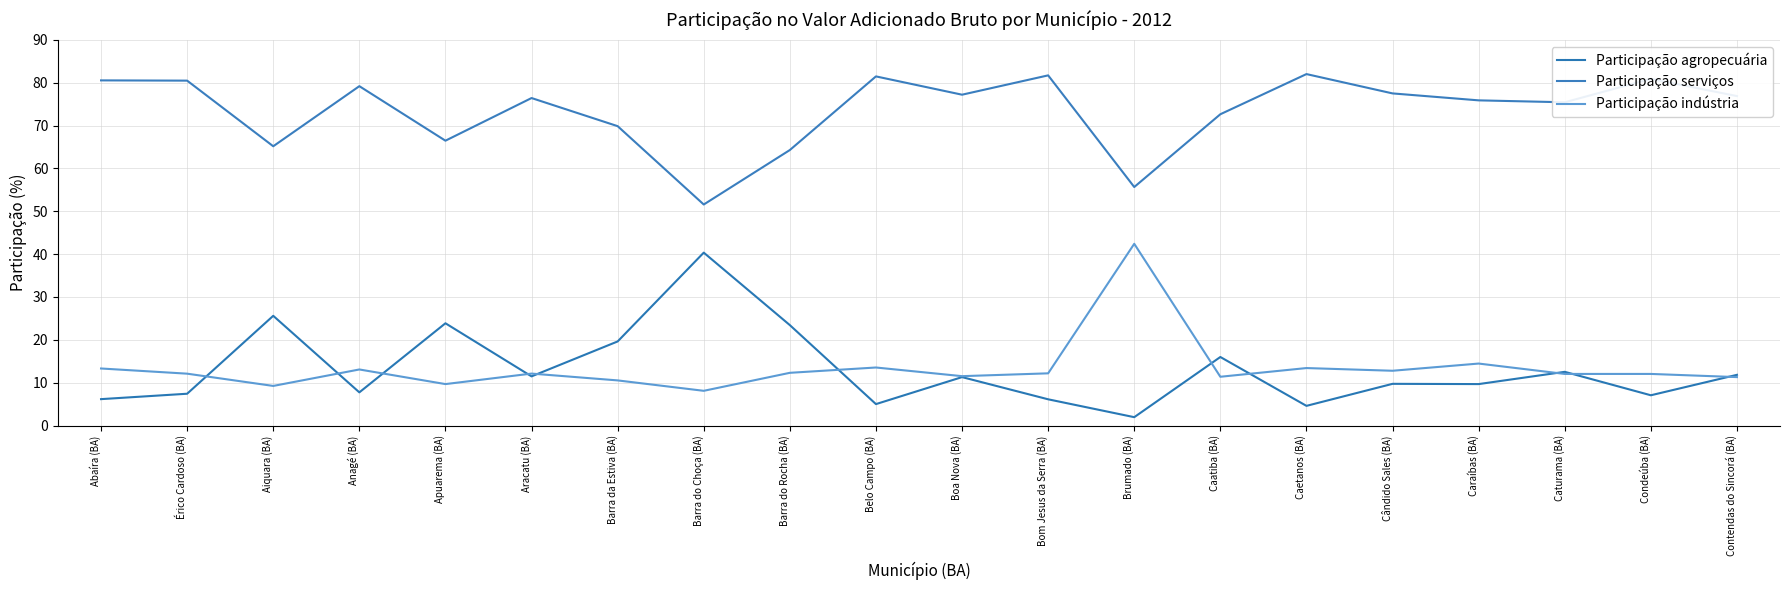

Which label corresponds to the largest value in the chart?

Caetanos (BA)